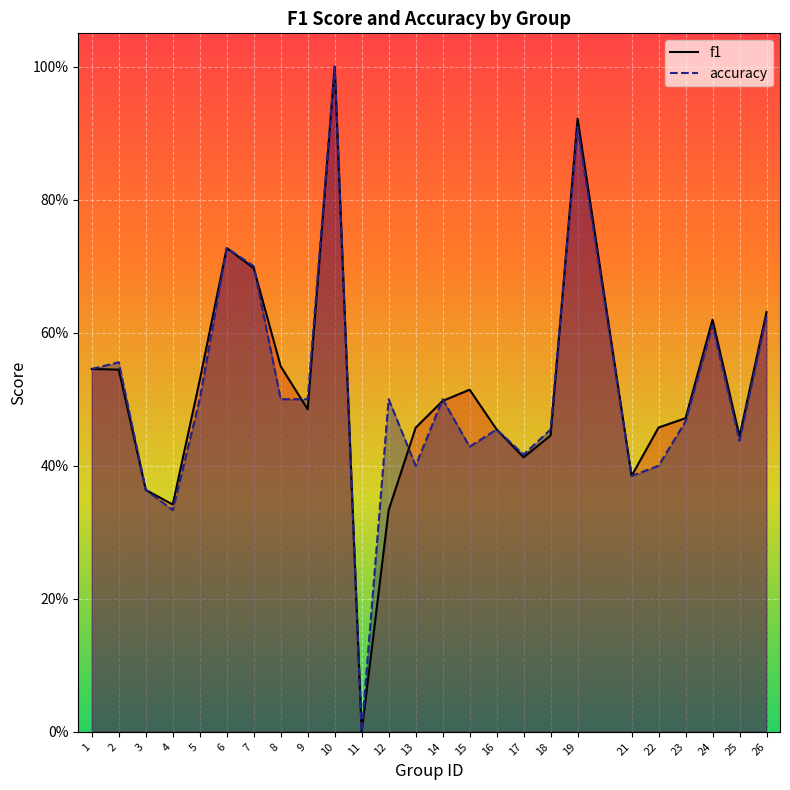

Rank the series by their average value, from highest to lowest.

f1, accuracy